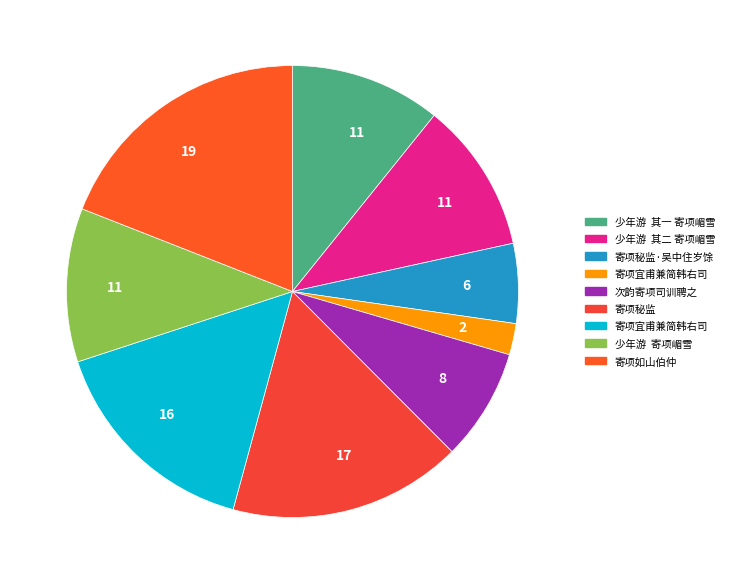

How many segments does this pie chart have?

9